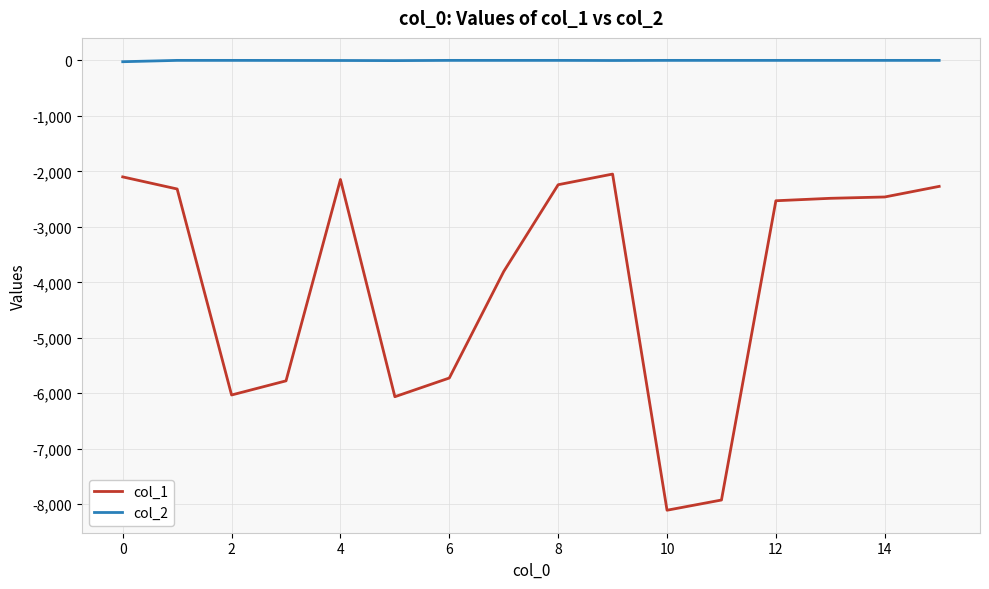

In col_1, how many points are lower than both neighbors (excluding endpoints)?

3